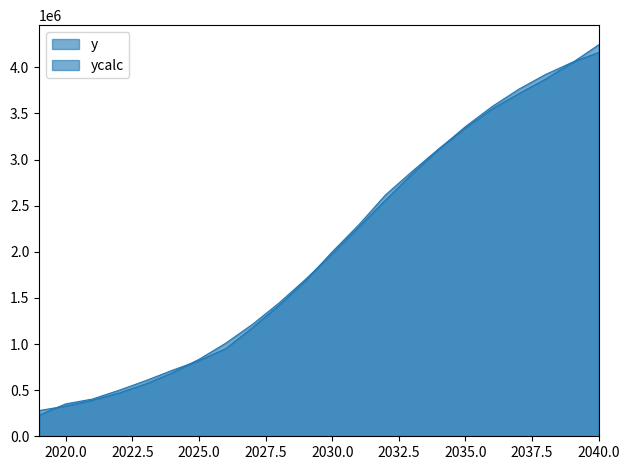

What is the average value of the y series?

2024164.4